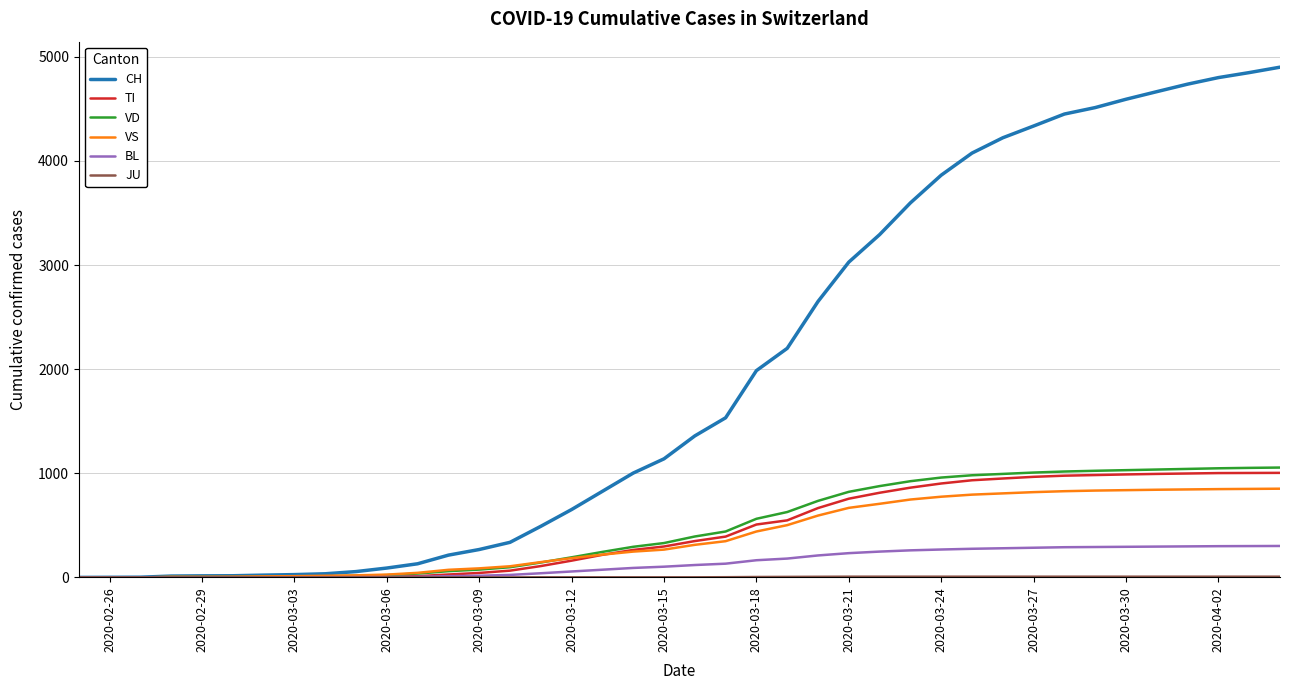

Which series has the largest total across all categories?

CH